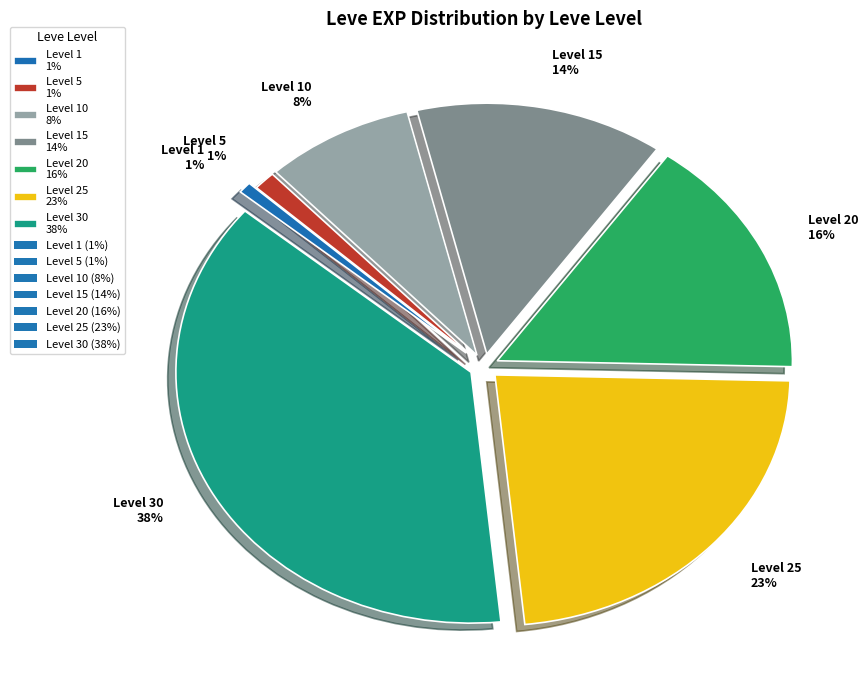

Combined, do Level 15 14% and Level 30 38% account for over 50%?

Yes